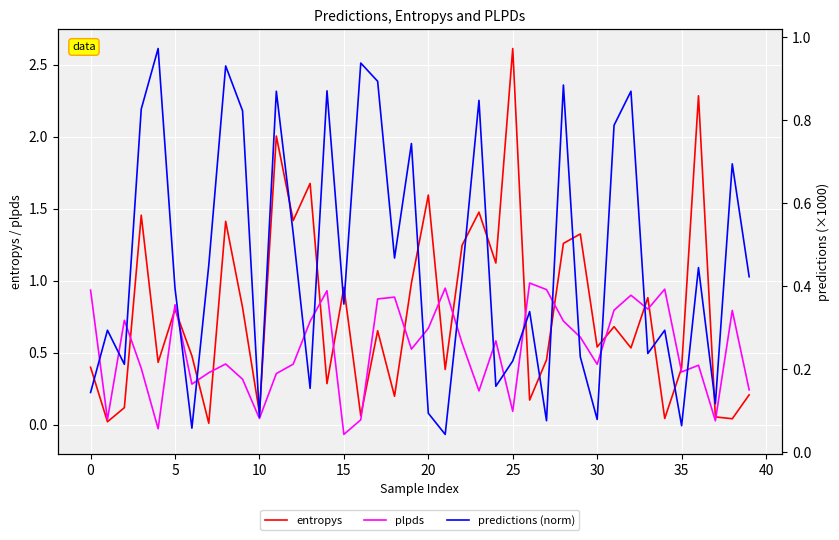

What are all the series names shown in the legend?

entropys, plpds, predictions (norm)